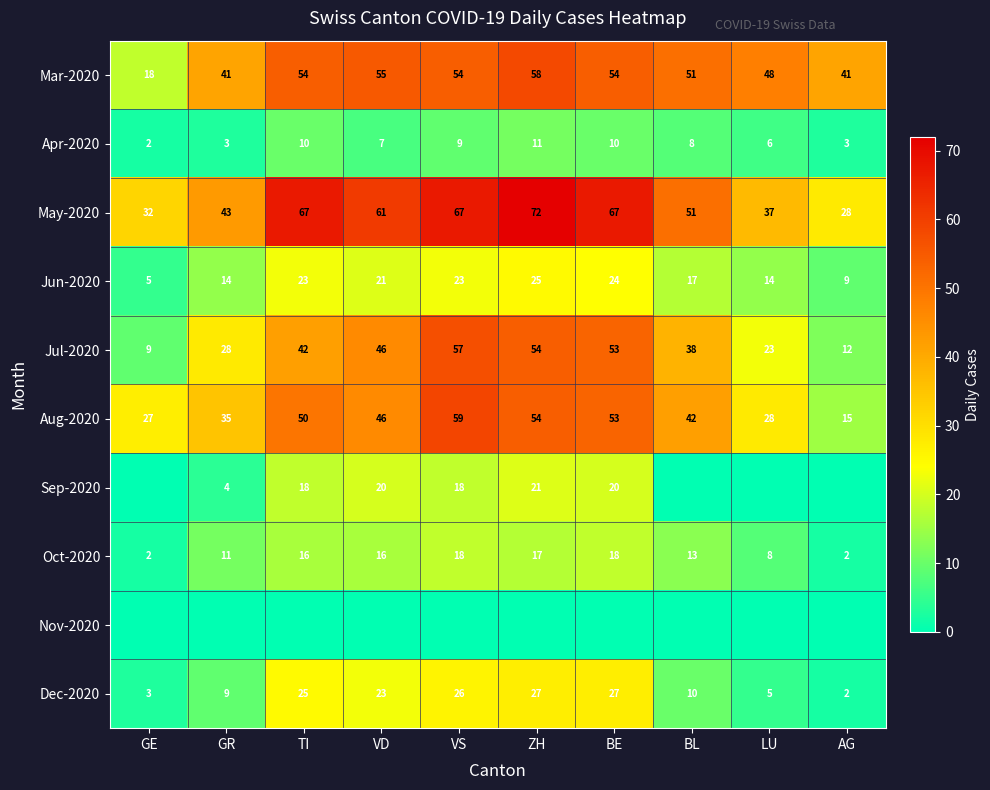

What is the difference between the highest and lowest values at VS?

67